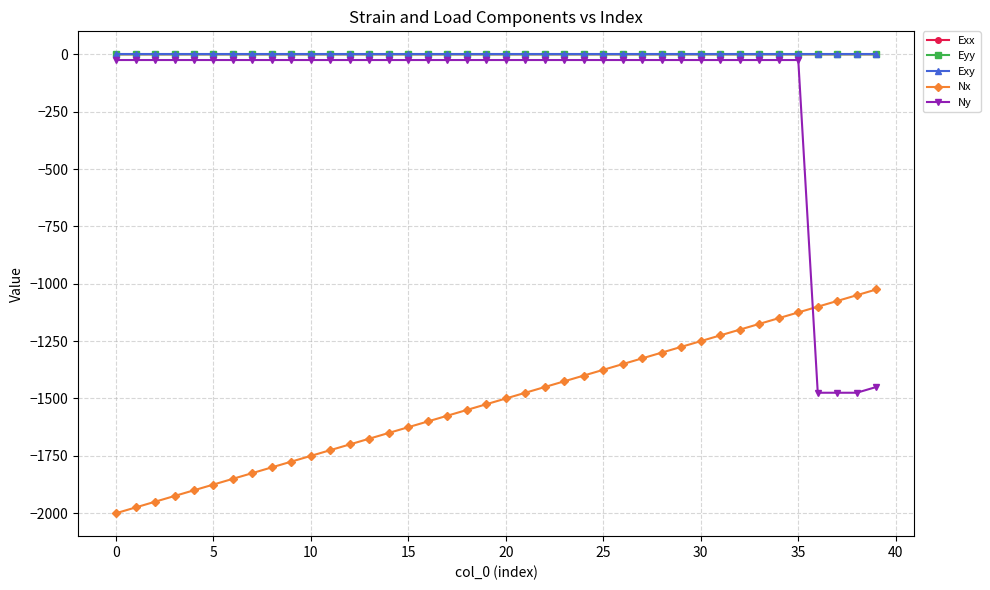

Count the number of categories in the chart.

40